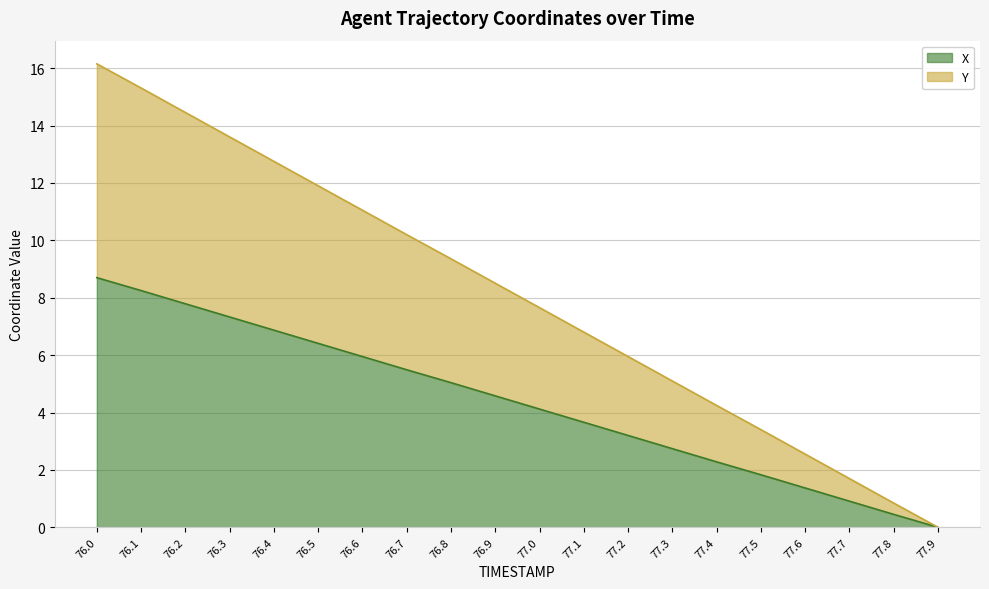

What is the approximate value of X at 76.1?

8.2